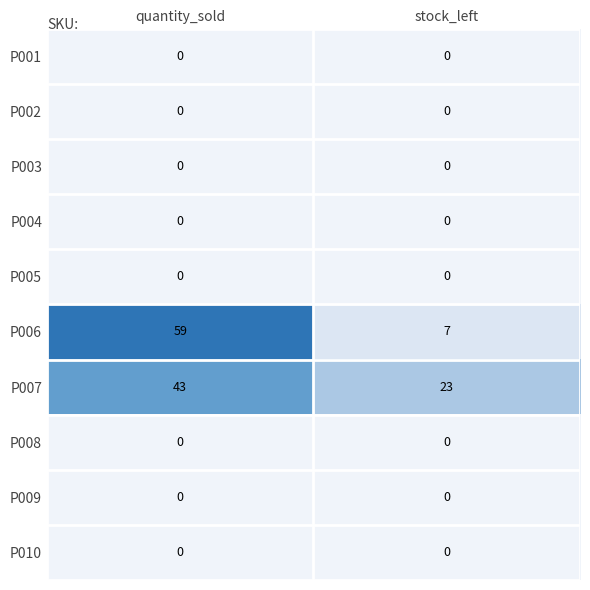

Reading left to right, list all the values displayed in this chart.

P001: quantity_sold=0	stock_left=0
P002: quantity_sold=0	stock_left=0
P003: quantity_sold=0	stock_left=0
P004: quantity_sold=0	stock_left=0
P005: quantity_sold=0	stock_left=0
P006: quantity_sold=59	stock_left=7
P007: quantity_sold=43	stock_left=23
P008: quantity_sold=0	stock_left=0
P009: quantity_sold=0	stock_left=0
P010: quantity_sold=0	stock_left=0